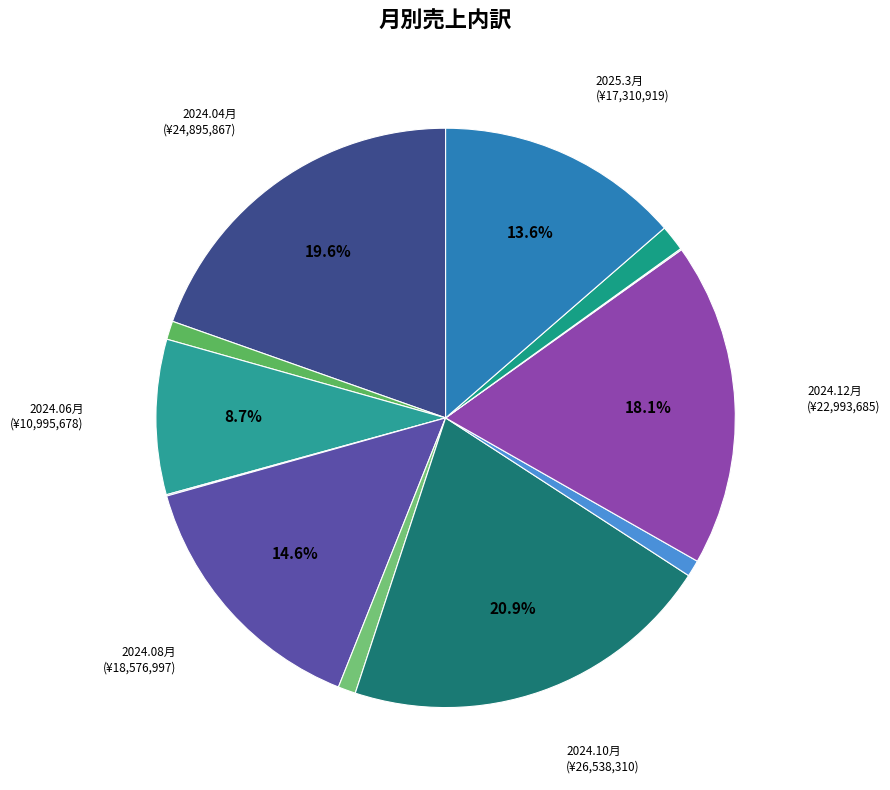

Which slice is the largest?

2024.10月